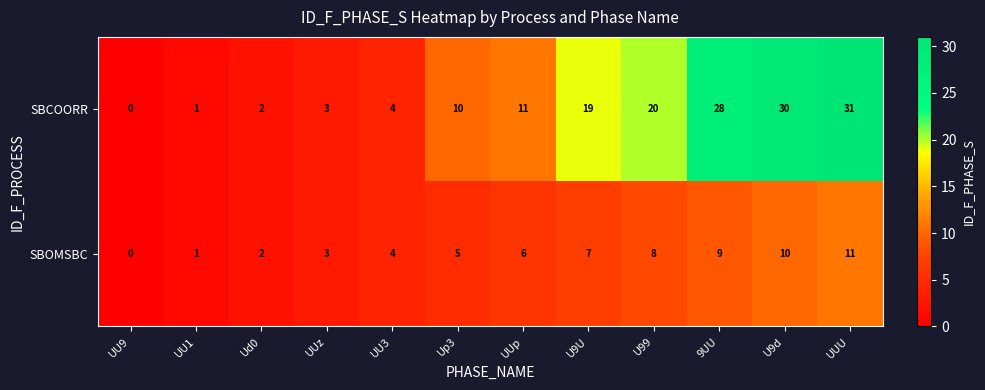

Is it true that SBOMSBC equals 6 at UU3?

False